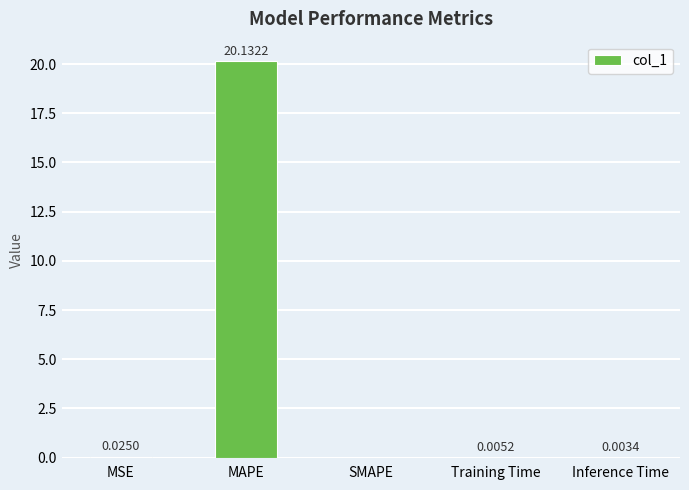

Which label corresponds to the largest value in the chart?

MAPE